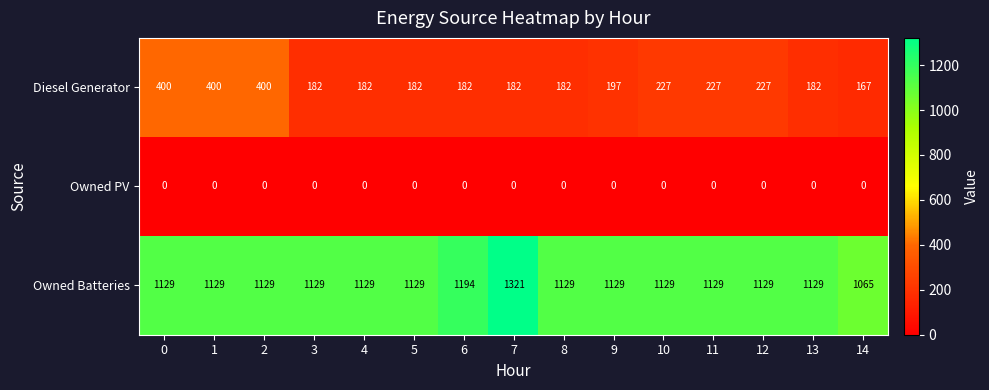

Which series has the largest total across all categories?

Owned Batteries